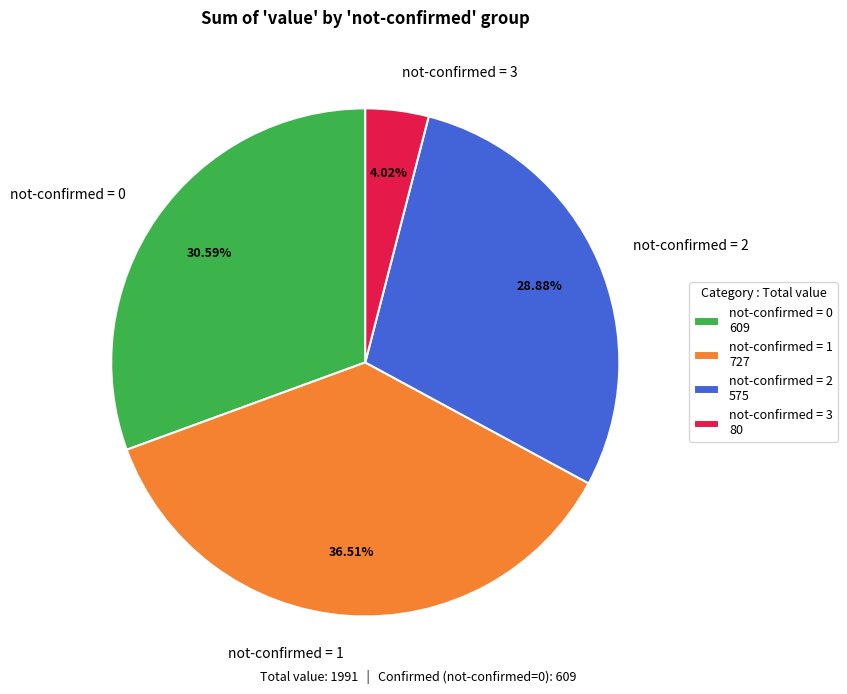

Approximately how many times larger is the value at not-confirmed = 2 compared to not-confirmed = 3?

7.2